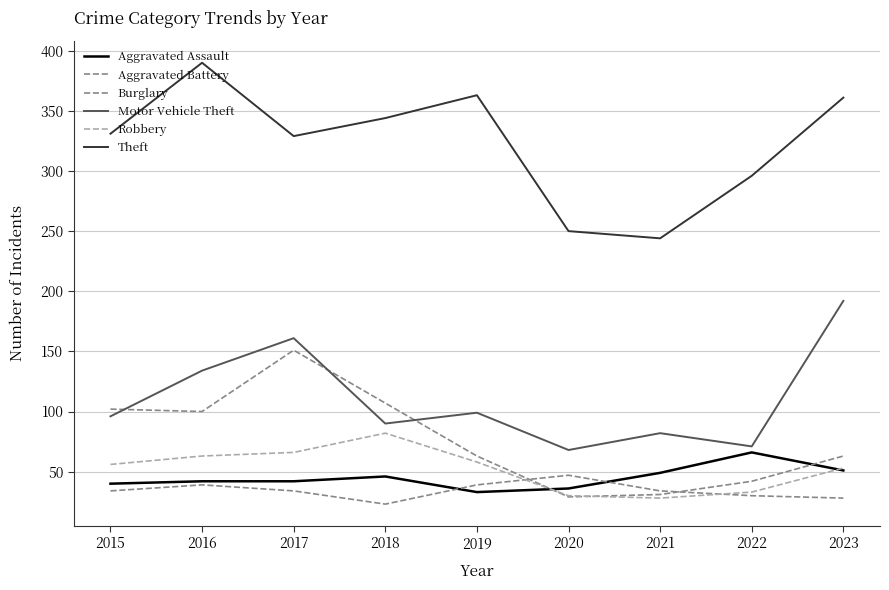

Does the chart display data point markers on the line(s)?

No